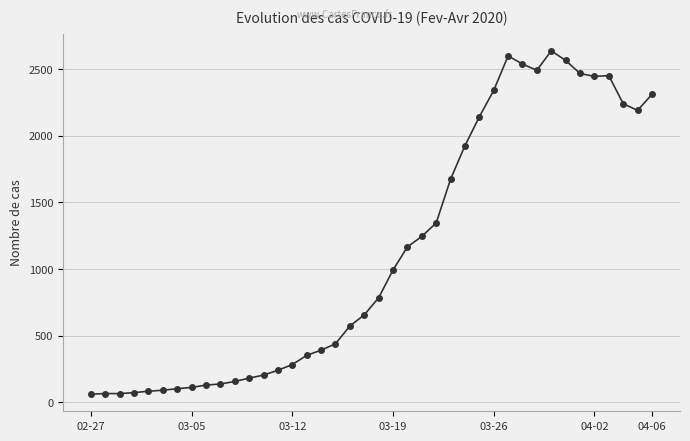

What is the smallest value displayed?

61